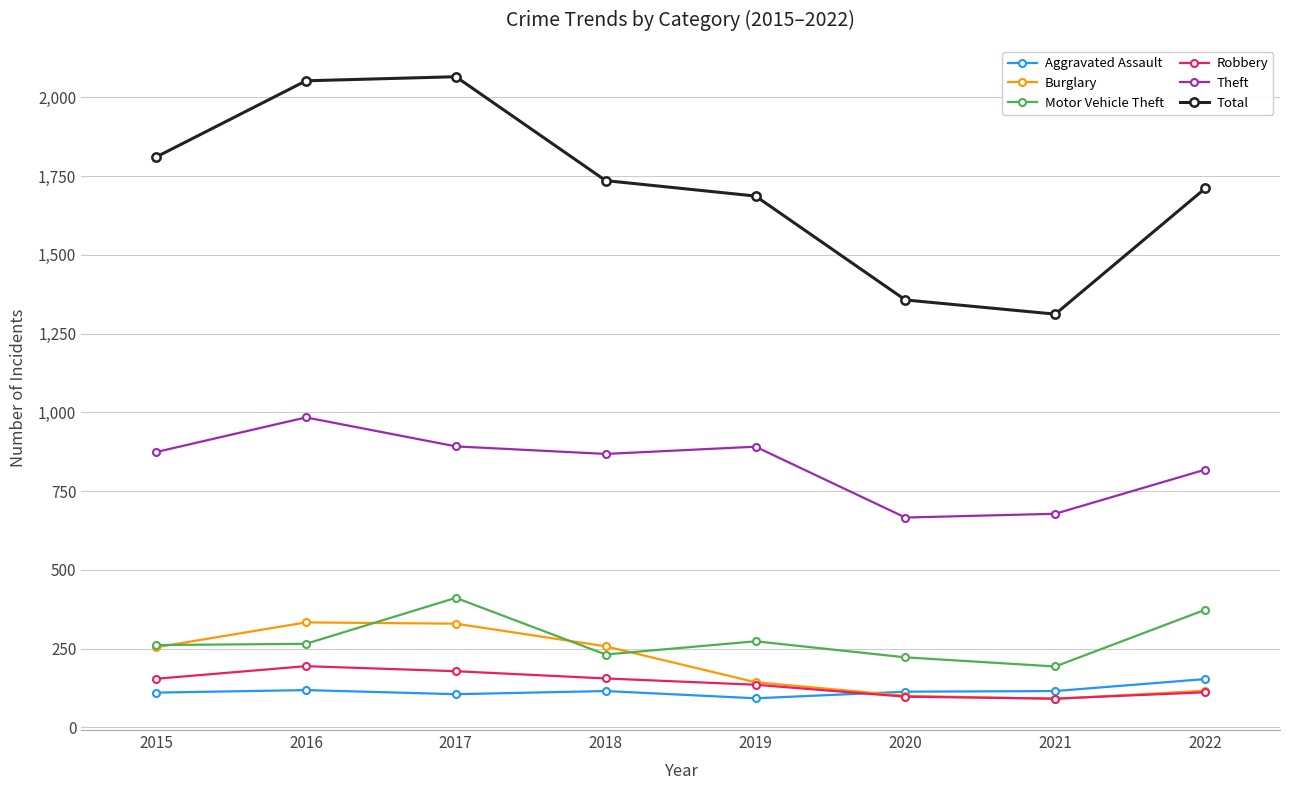

Which series has the largest total across all categories?

Total